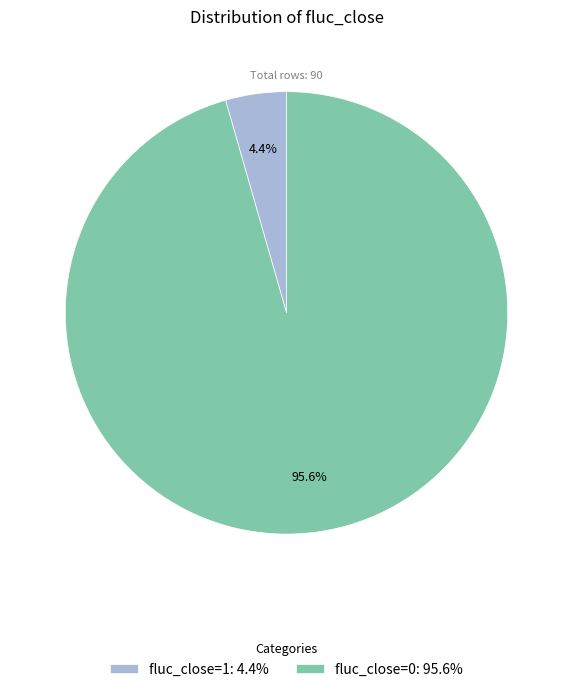

How much of the chart is everything except fluc_close=1?

95.6%